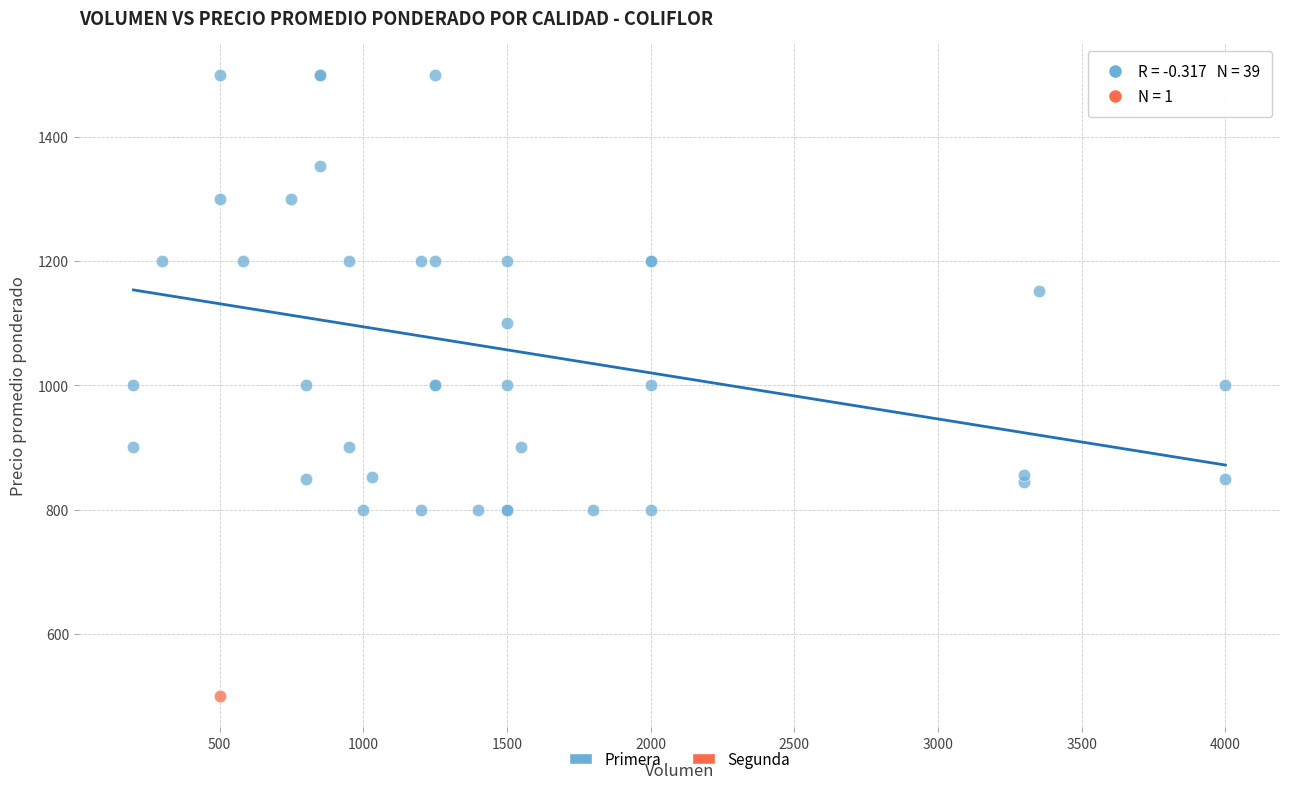

What are all the series names shown in the legend?

Primera, Segunda